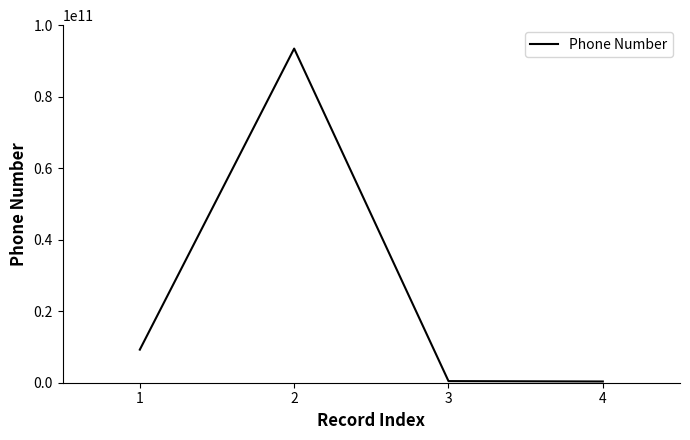

Approximately how many times larger is the value at 2 compared to 1?

10.1